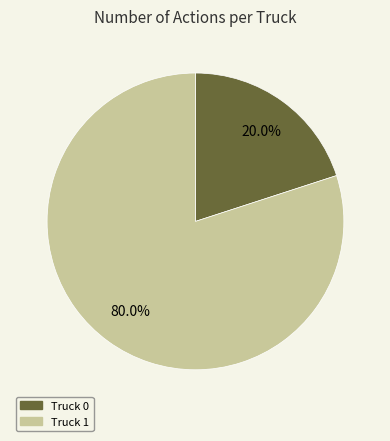

Is it true that Truck 1 is 80% of the pie?

True